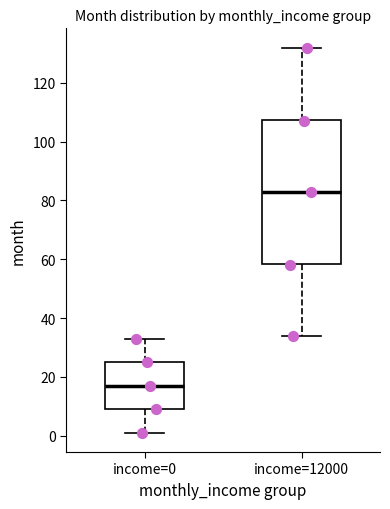

Reading left to right, transcribe this box plot: for each box, give where its median line is, the range the box spans, and where its two whiskers end, as read against the y-axis. The values are not printed on the chart, so give them approximately, as read against the axis.

income=0: median 18, box 10 to 26, whiskers 2 to 34
income=12000: median 84, box 58 to 108, whiskers 34 to 132